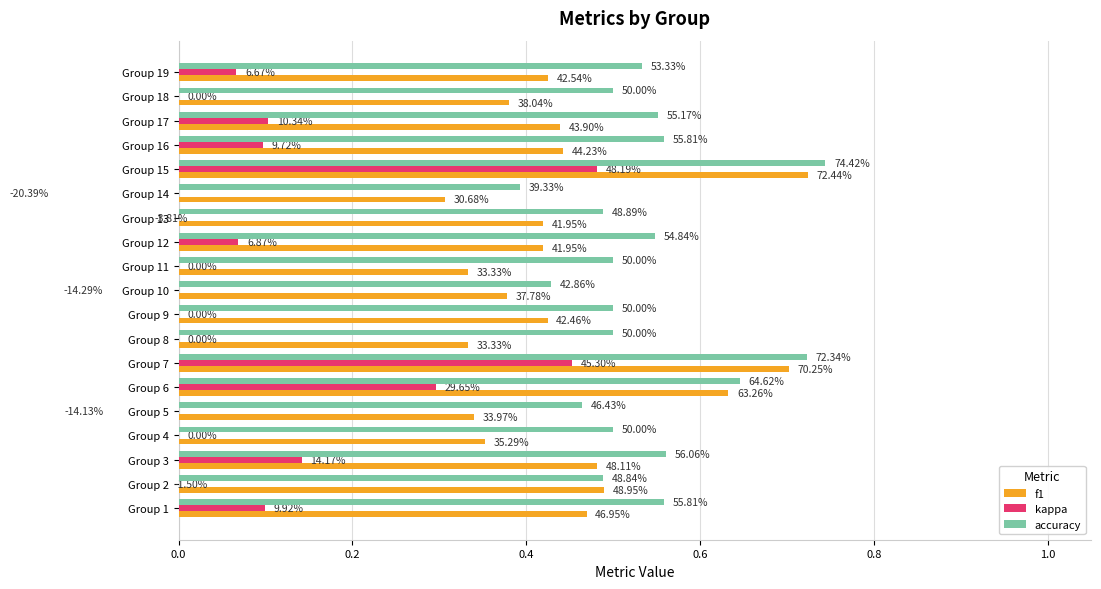

Does the chart contain stacked bars?

No